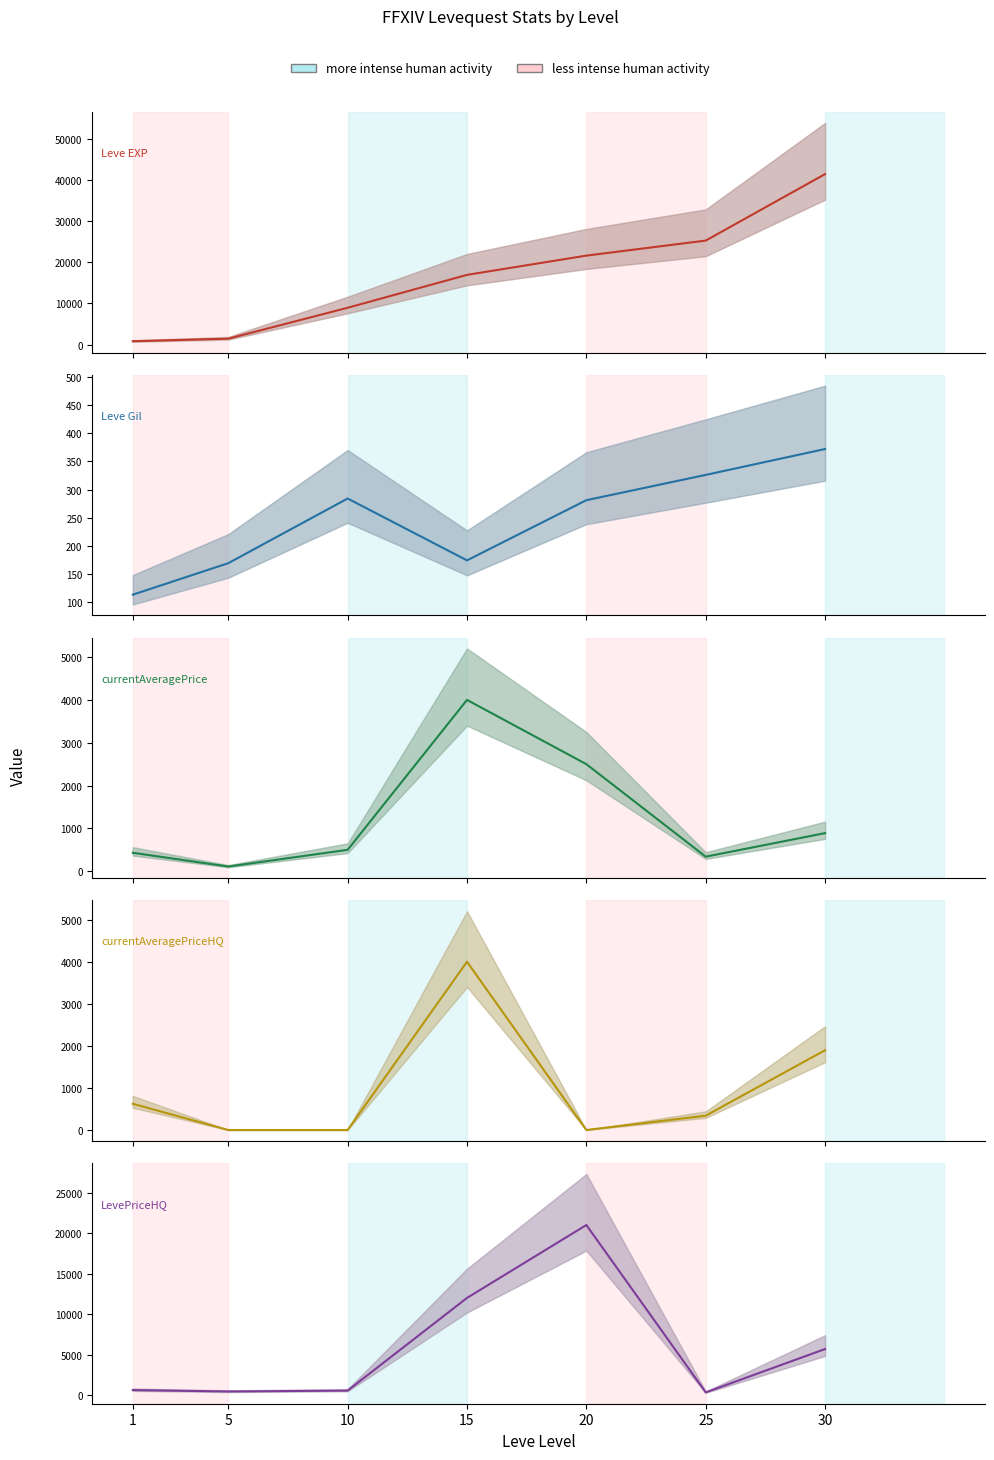

Reading left to right, transcribe all the data shown in this chart.

Leve EXP: 800.0	1420.0	8930.0	16920.0	21600.0	25250.0	41410.0
Leve Gil: 113.0	169.0	284.0	174.0	281.0	326.0	372.0
currentAveragePrice: 431.2	110.3	500.0	4000.0	2500.0	340.4	890.1
currentAveragePriceHQ: 623.0	0.0	0.0	4000.0	0.0	340.4	1897.0
LevePriceHQ: 623.0	450.0	560.8	12000.0	21000.0	340.4	5691.0